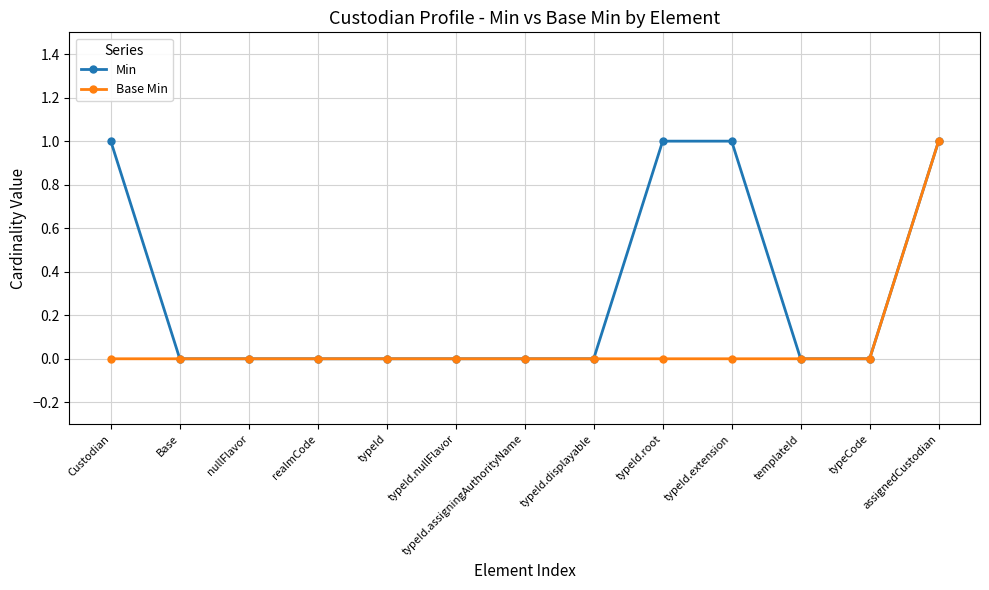

Does the chart have visible grid lines?

Yes